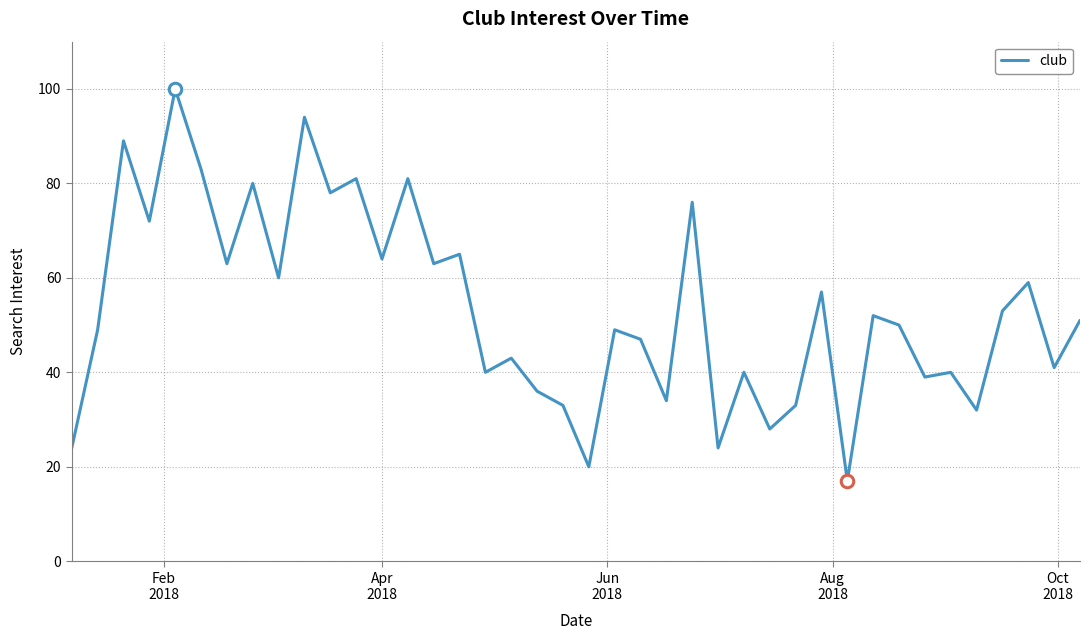

What is the greatest value displayed?

100